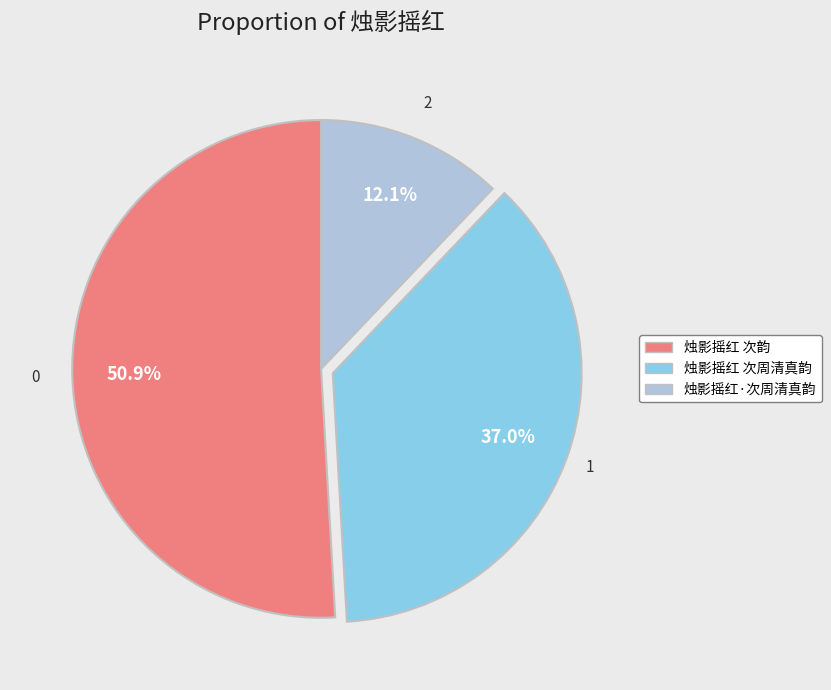

Is the sum of 烛影摇红 次韵 and 烛影摇红·次周清真韵 greater than half?

Yes